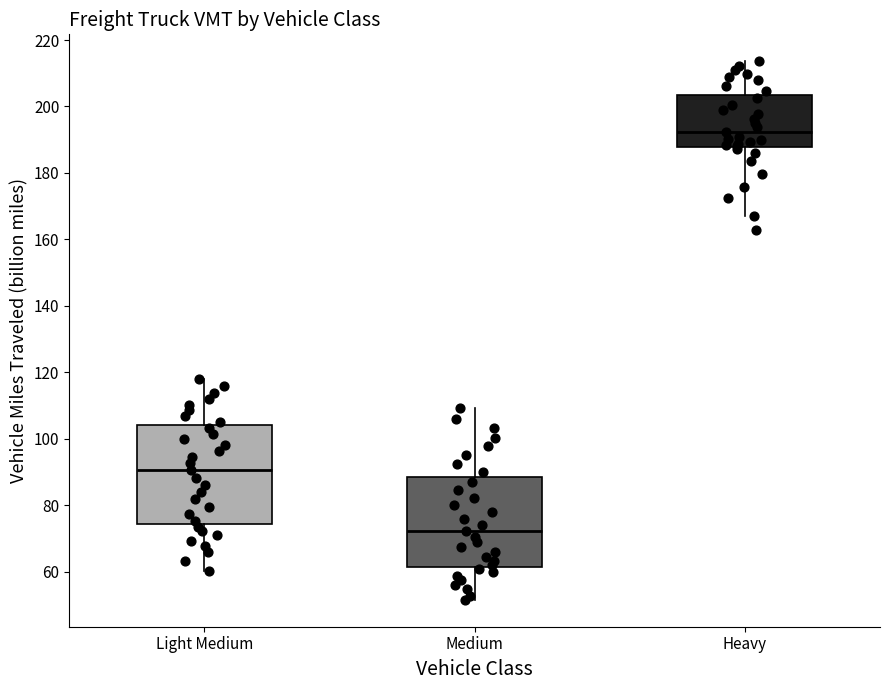

Reading left to right, transcribe this box plot: for each box, give where its median line is, the range the box spans, and where its two whiskers end, as read against the y-axis. The values are not printed on the chart, so give them approximately, as read against the axis.

Light Medium: median 90, box 74 to 104, whiskers 60 to 118
Medium: median 72, box 62 to 88, whiskers 52 to 110
Heavy: median 192, box 188 to 204, whiskers 166 to 214